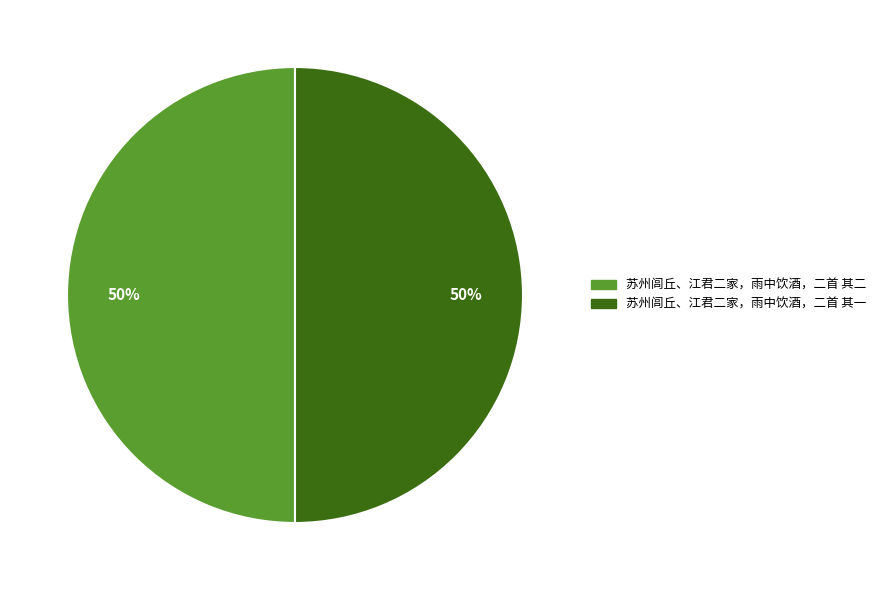

True or false: 苏州闾丘、江君二家，雨中饮酒，二首 其一 accounts for 50% of the total.

True